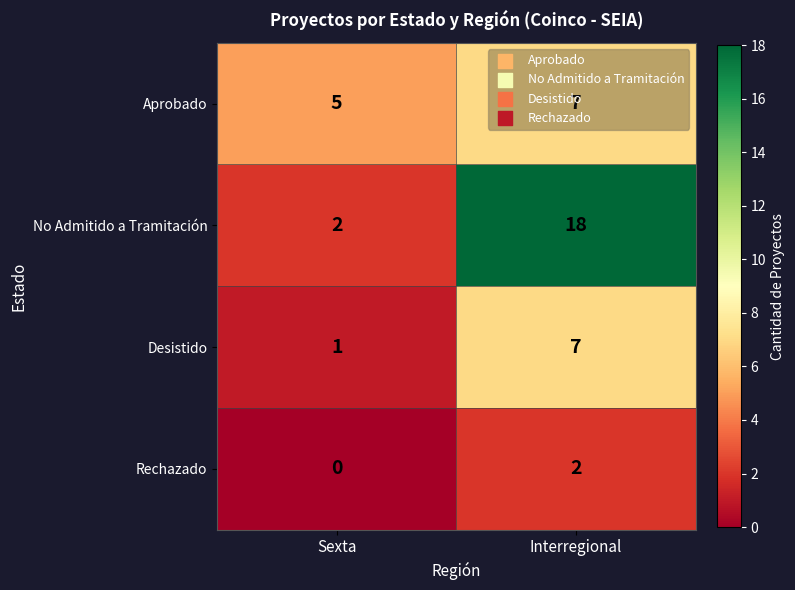

What is the difference between the maximum and minimum values in the No Admitido a Tramitación series?

16